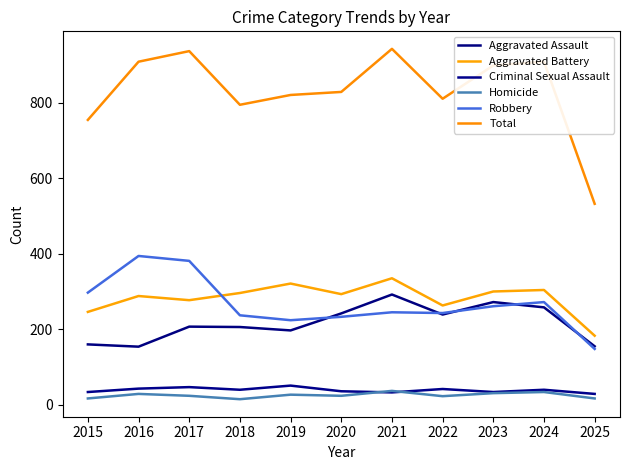

True or false: Robbery and Criminal Sexual Assault cross at least once.

False